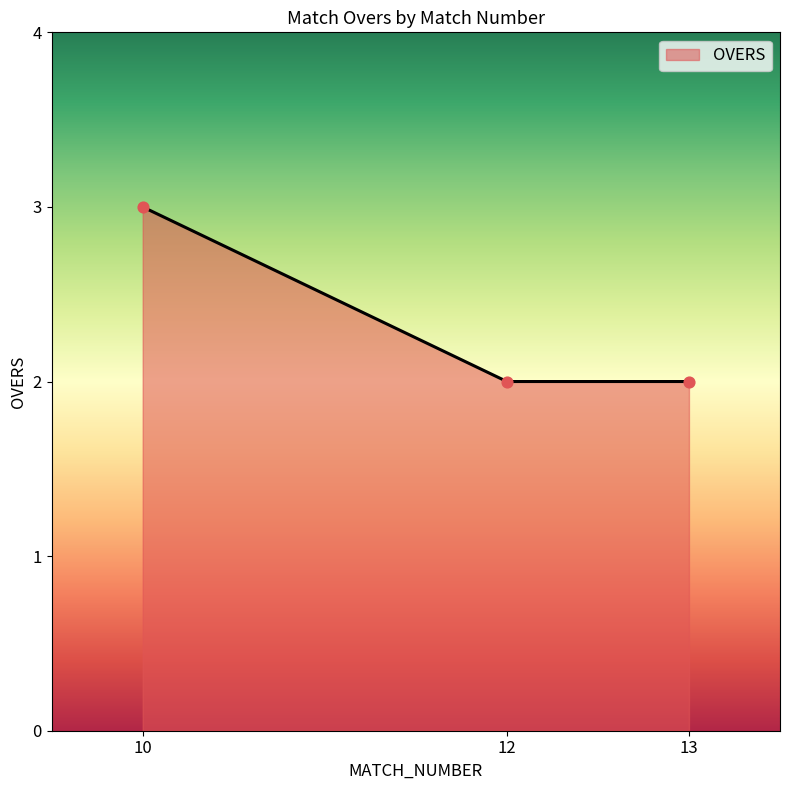

What is the change in value from 10 to 12?

-1